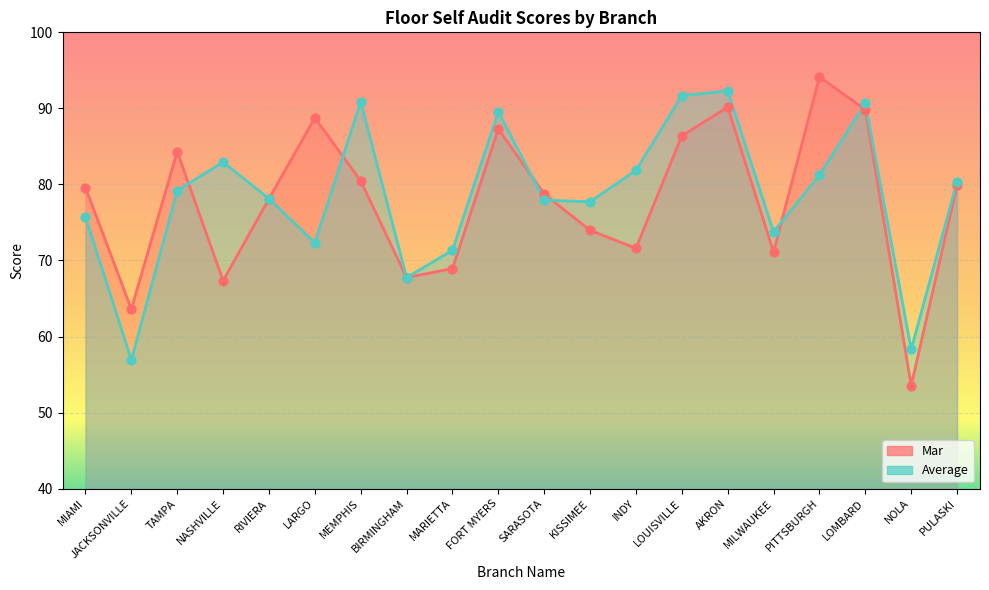

At which category is the sum across all series the highest?

AKRON